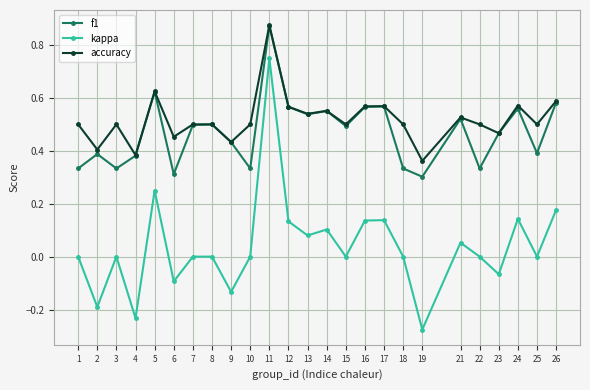

True or false: kappa and f1 cross at least once.

False